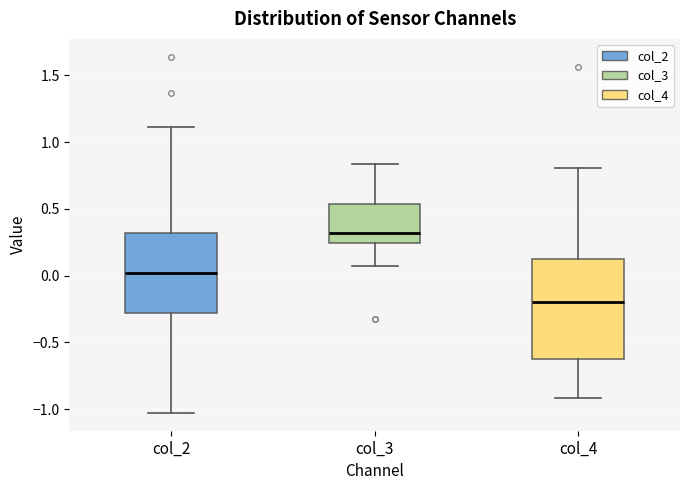

Comparing the boxes themselves (not the whiskers), which one is the tallest?

col_4